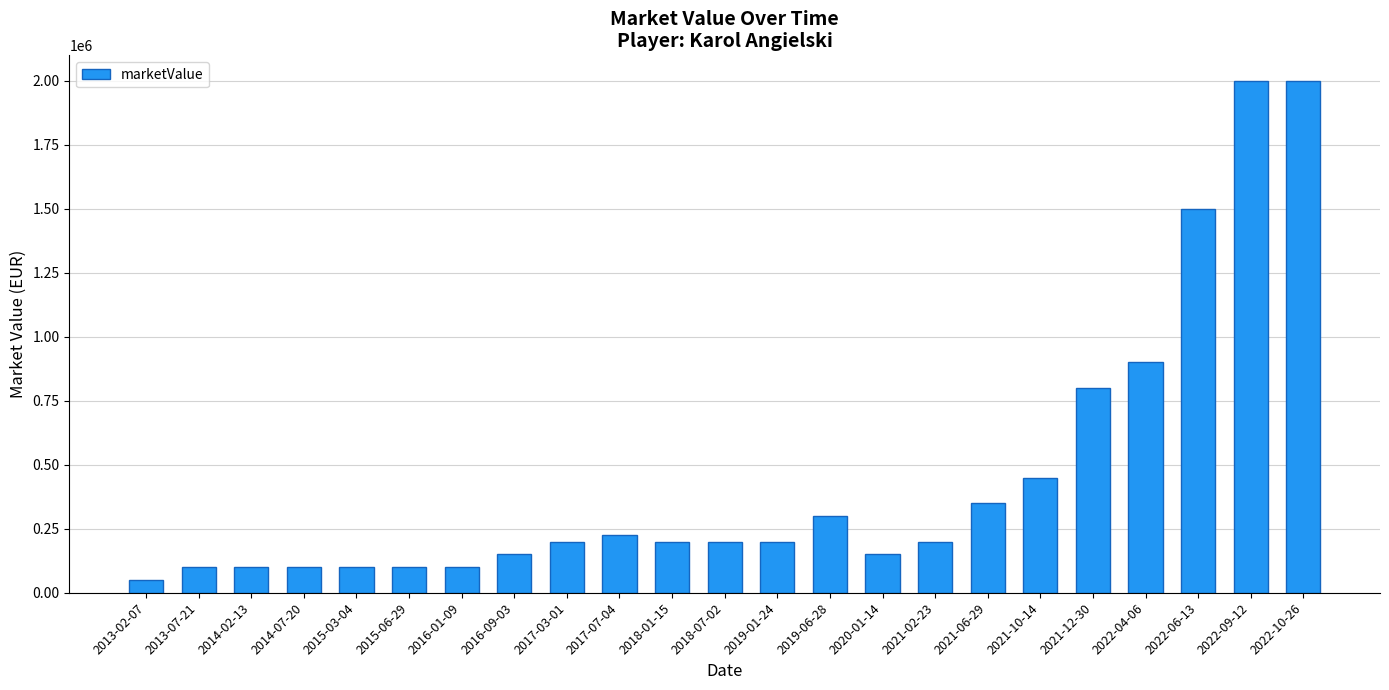

What is the smallest value displayed?

50000